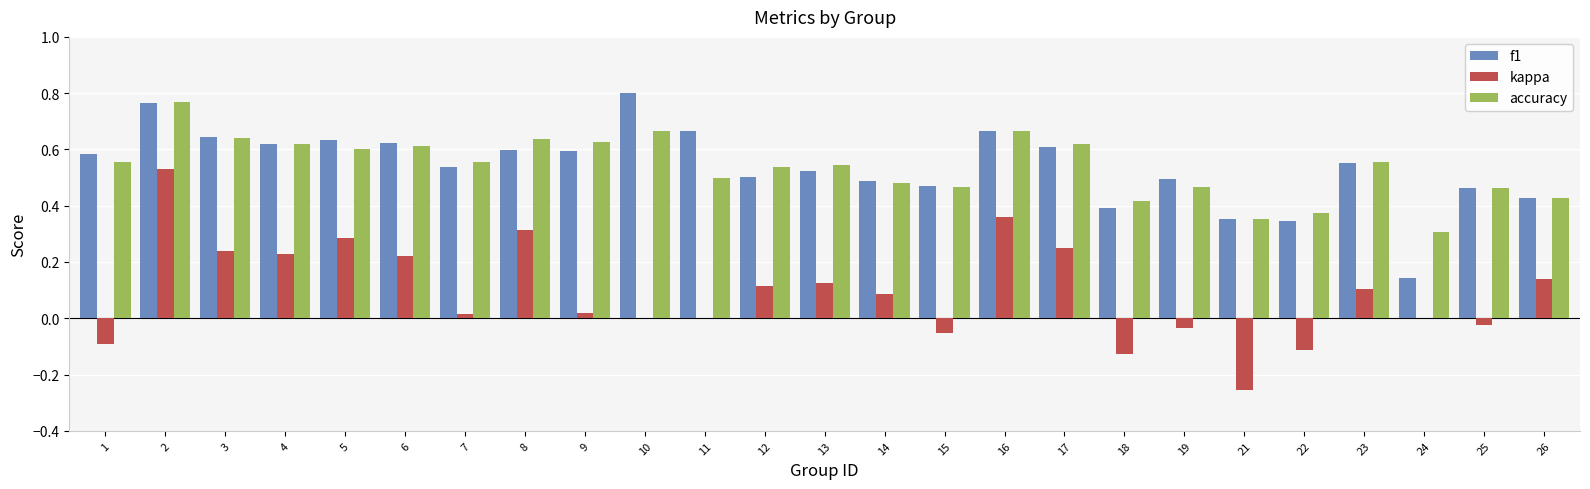

What are all the series names shown in the legend?

f1, kappa, accuracy